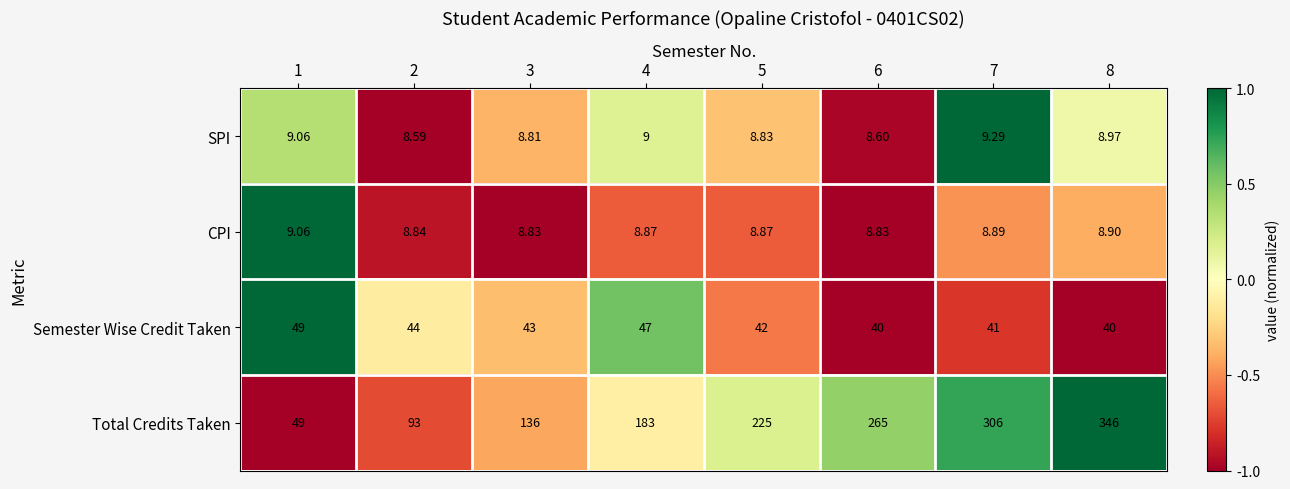

What is the difference between the highest and lowest values at 8?

337.1